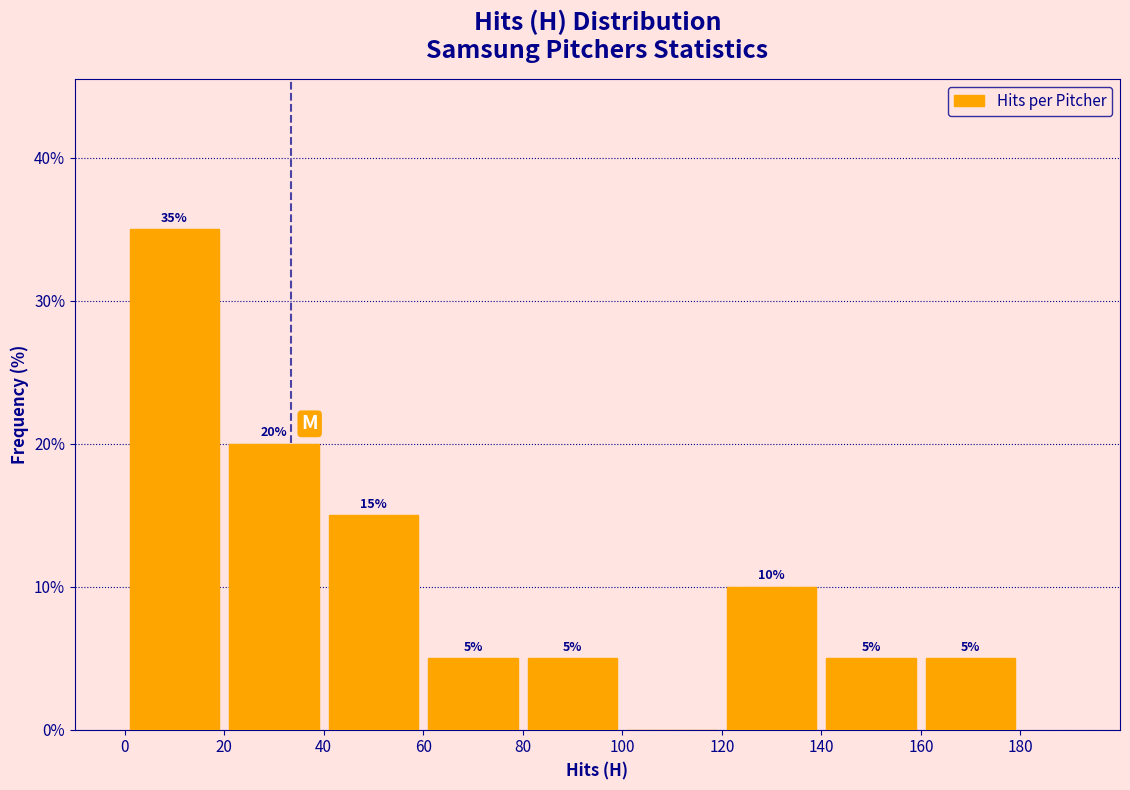

Which range on the x-axis has the tallest bar?

0 to 20